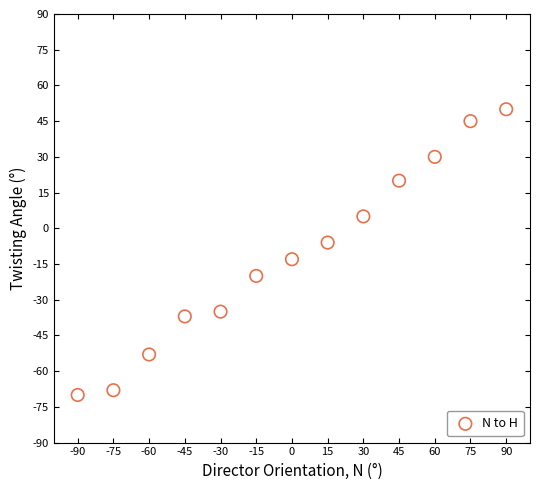

What is the range of X values (max minus min)?

180